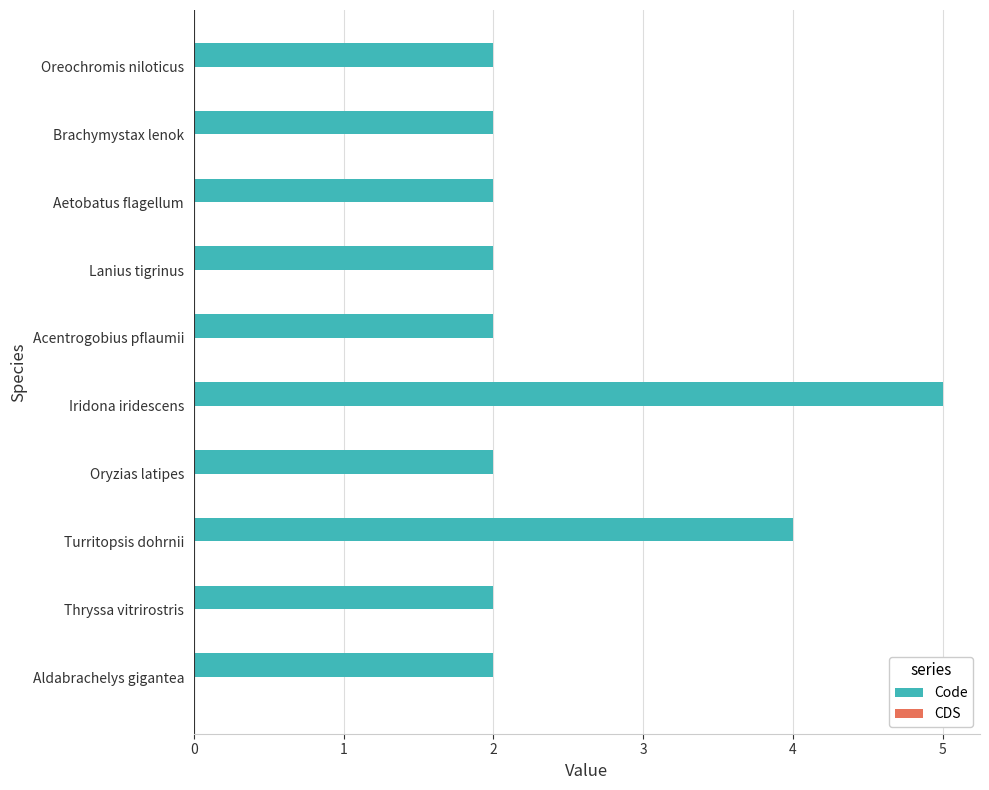

Approximately how many times larger is the value at Brachymystax lenok compared to Iridona iridescens?

0.4